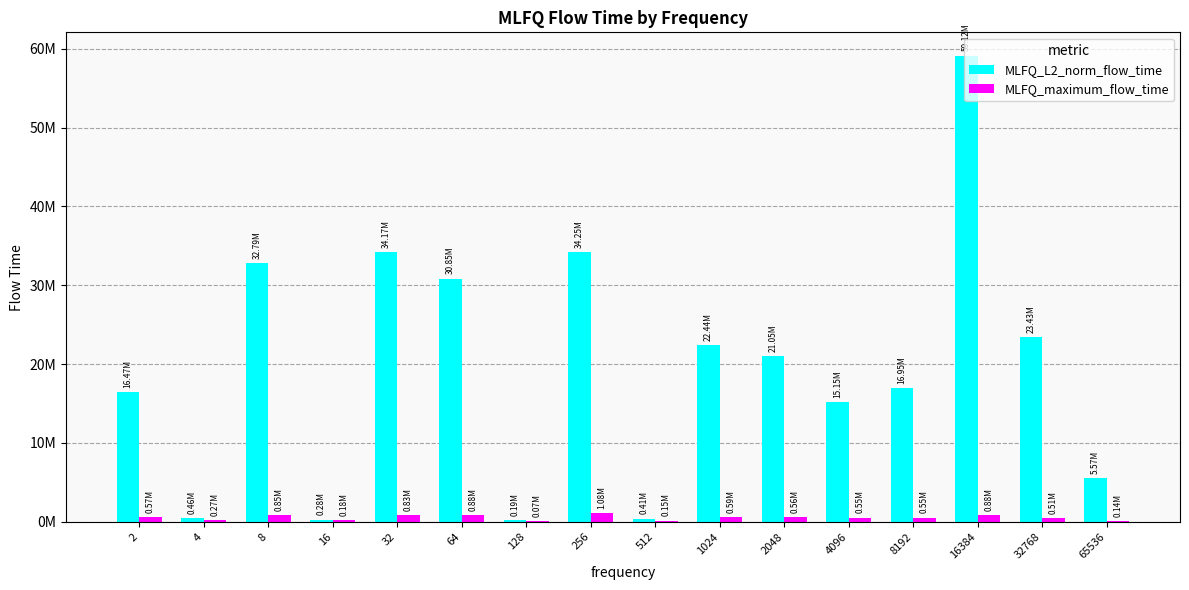

What is the average value of the MLFQ_L2_norm_flow_time series?

19598020.0